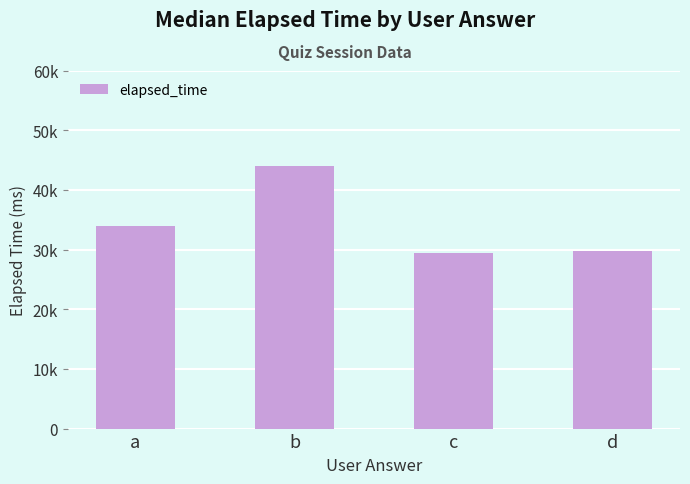

Are the bars horizontal?

No